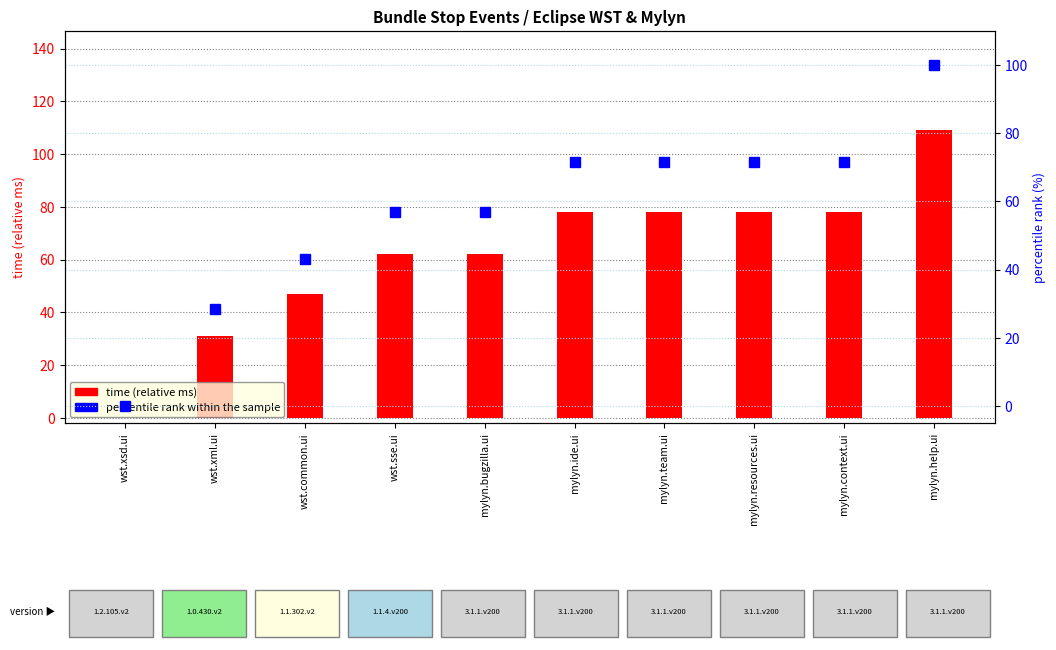

At which category does the chart reach its peak across all series?

mylyn.help.ui